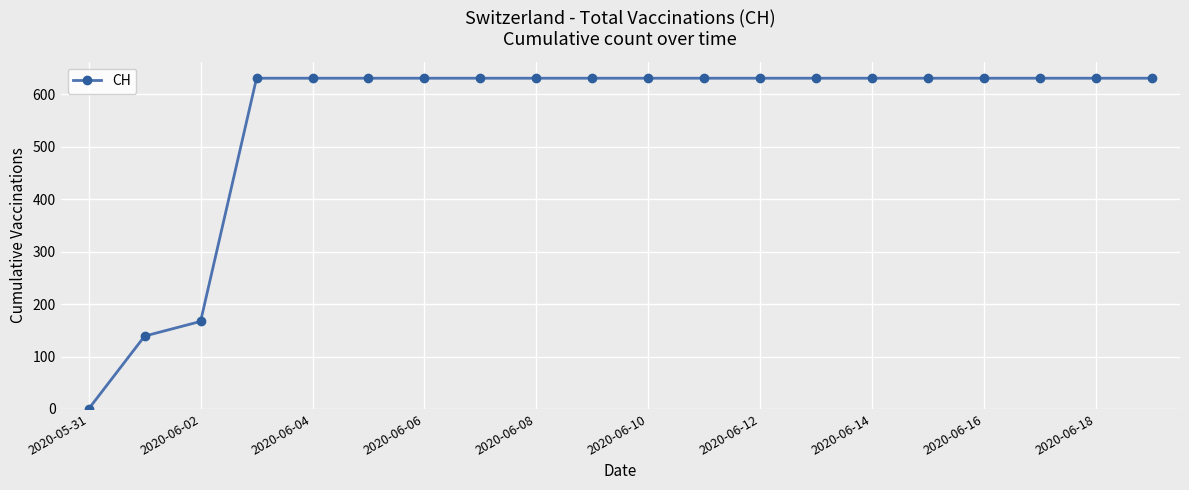

How many values are below 631?

3